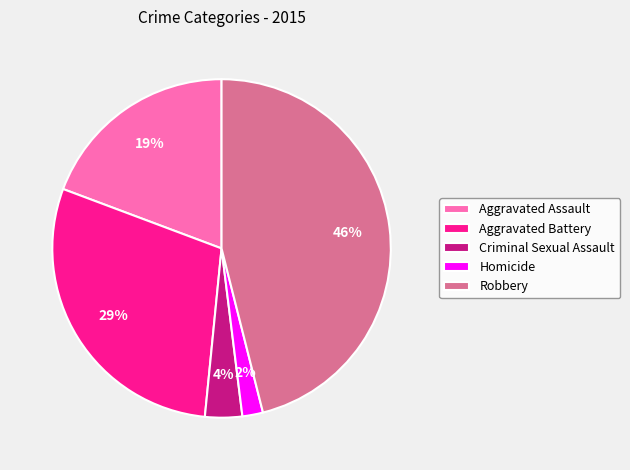

What is the ratio of the value at Aggravated Assault to the value at Robbery?

0.4